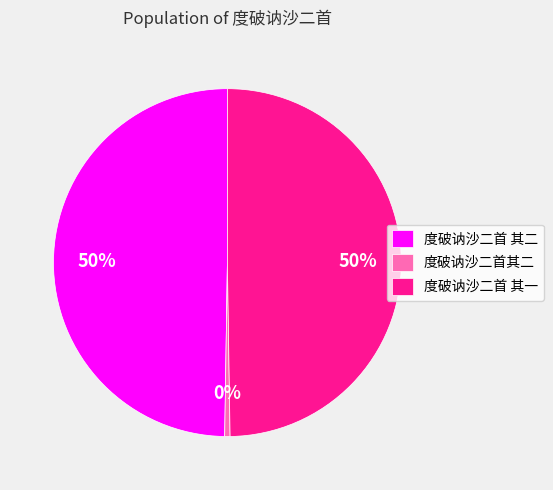

What percentage is the 度破讷沙二首 其一 slice, to the nearest percent?

50%